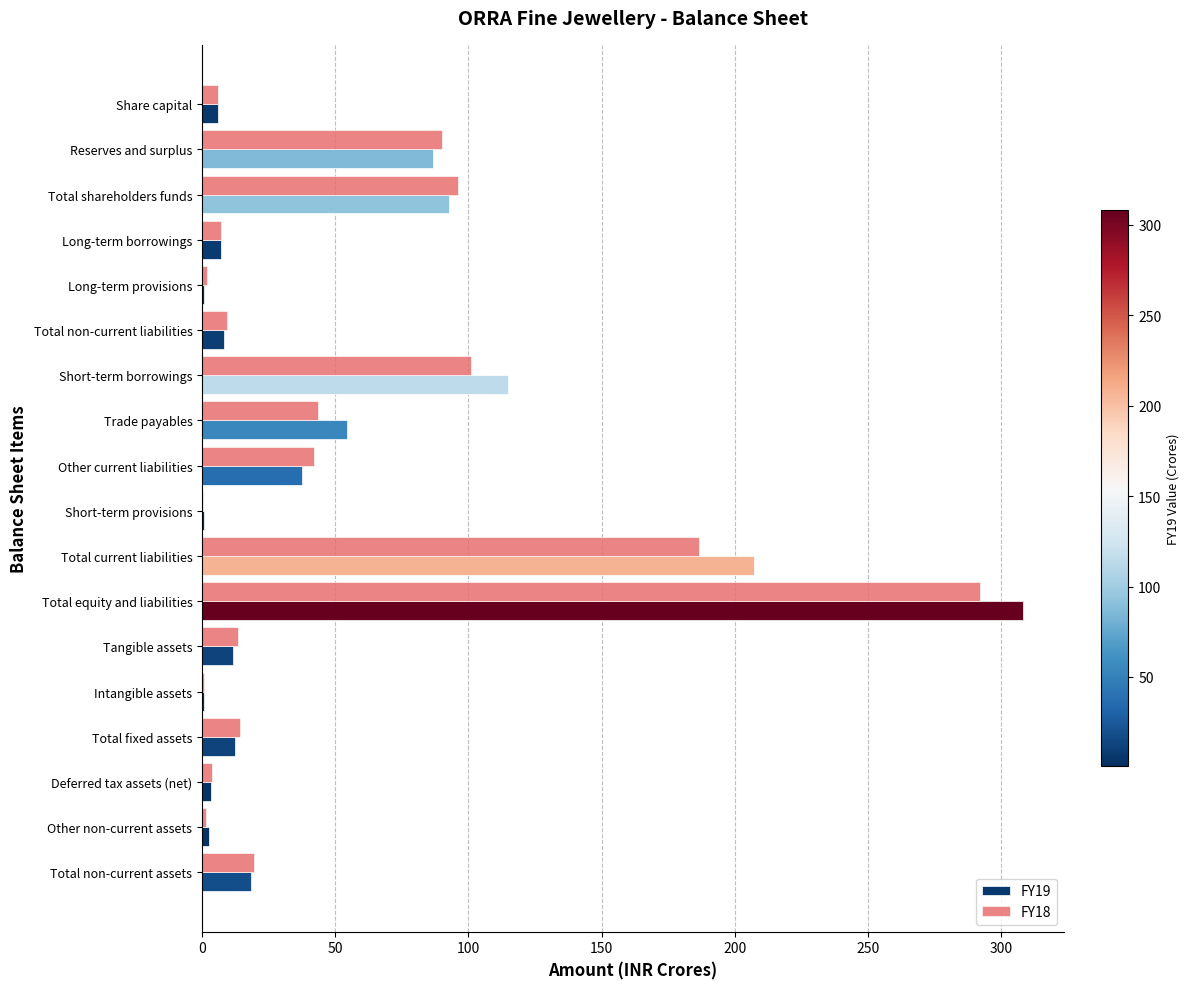

Where is FY19 nearest to the value 154?

Short-term borrowings